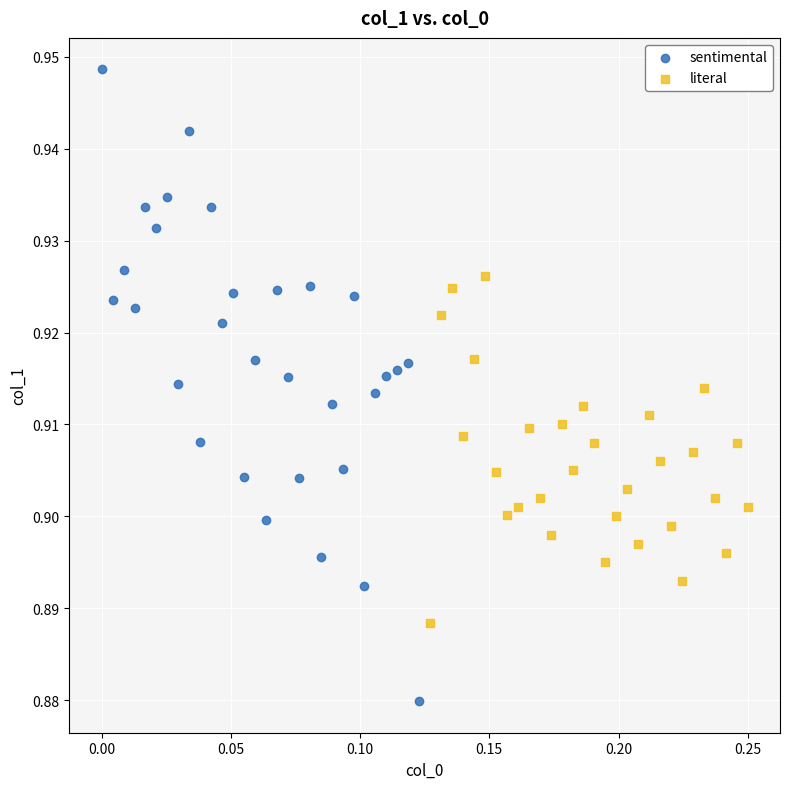

Which series reaches the maximum Y coordinate?

sentimental